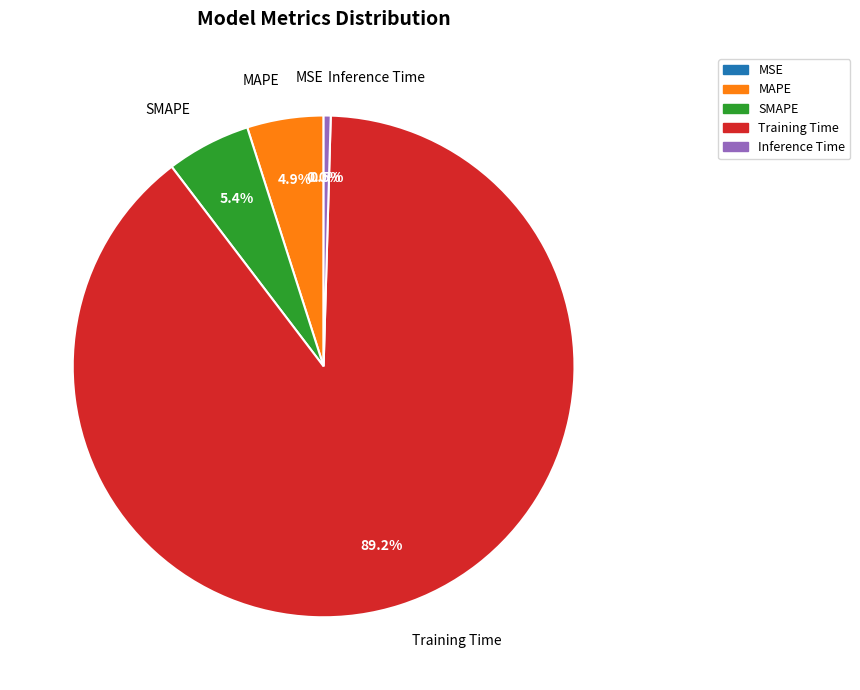

How much of the chart is everything except Training Time?

10.8%